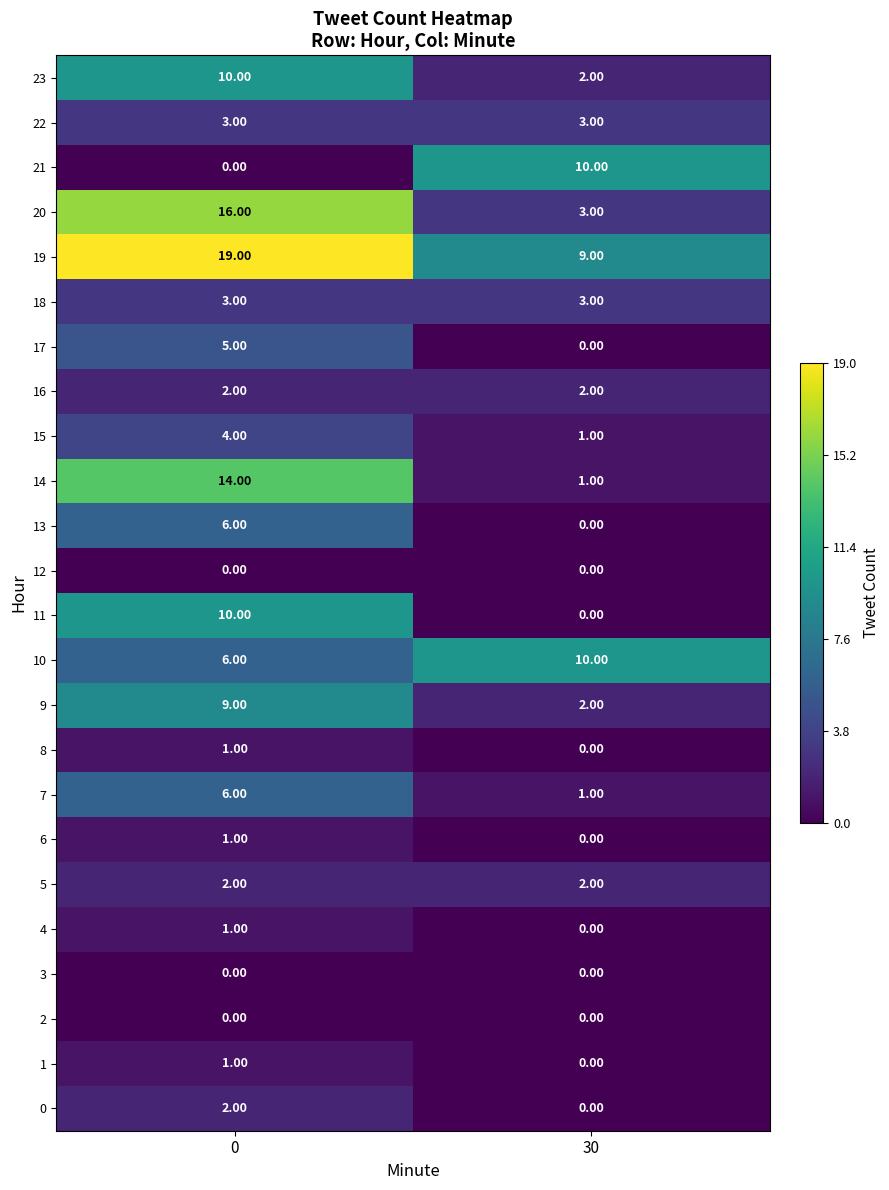

Count the number of data series in this chart.

24